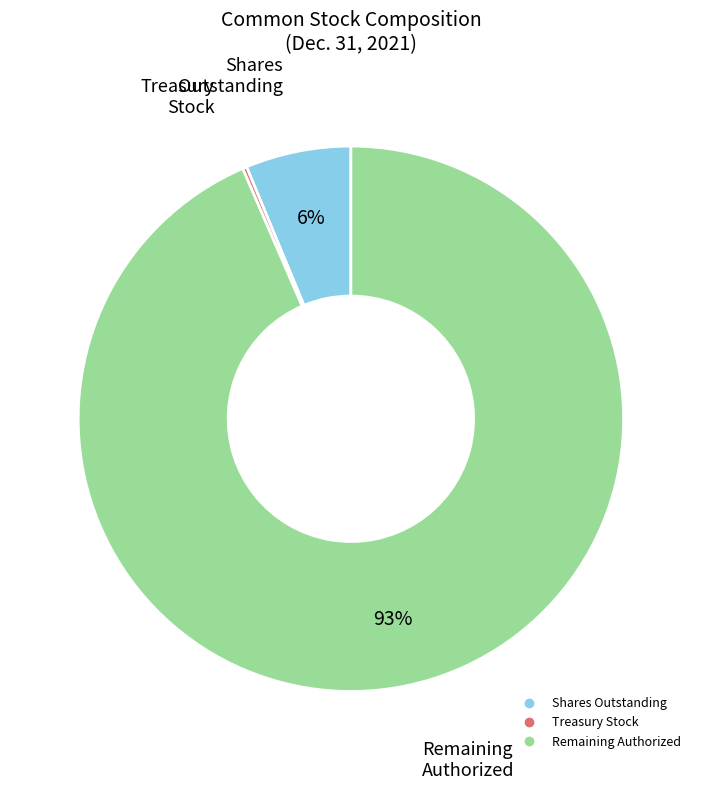

Does any single category account for the majority?

Yes